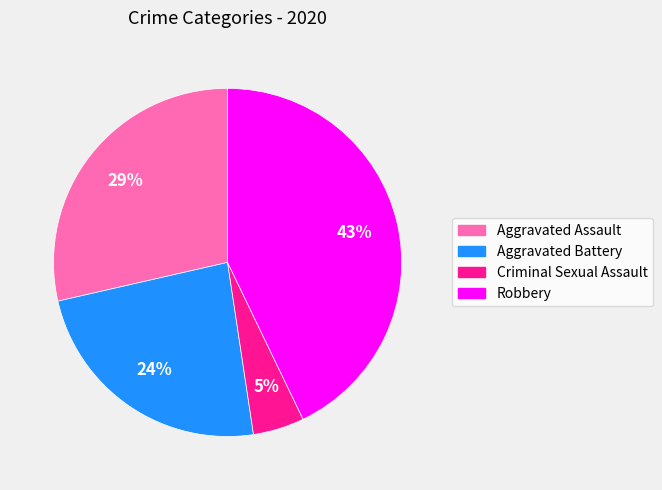

Is there a majority slice in this chart?

No